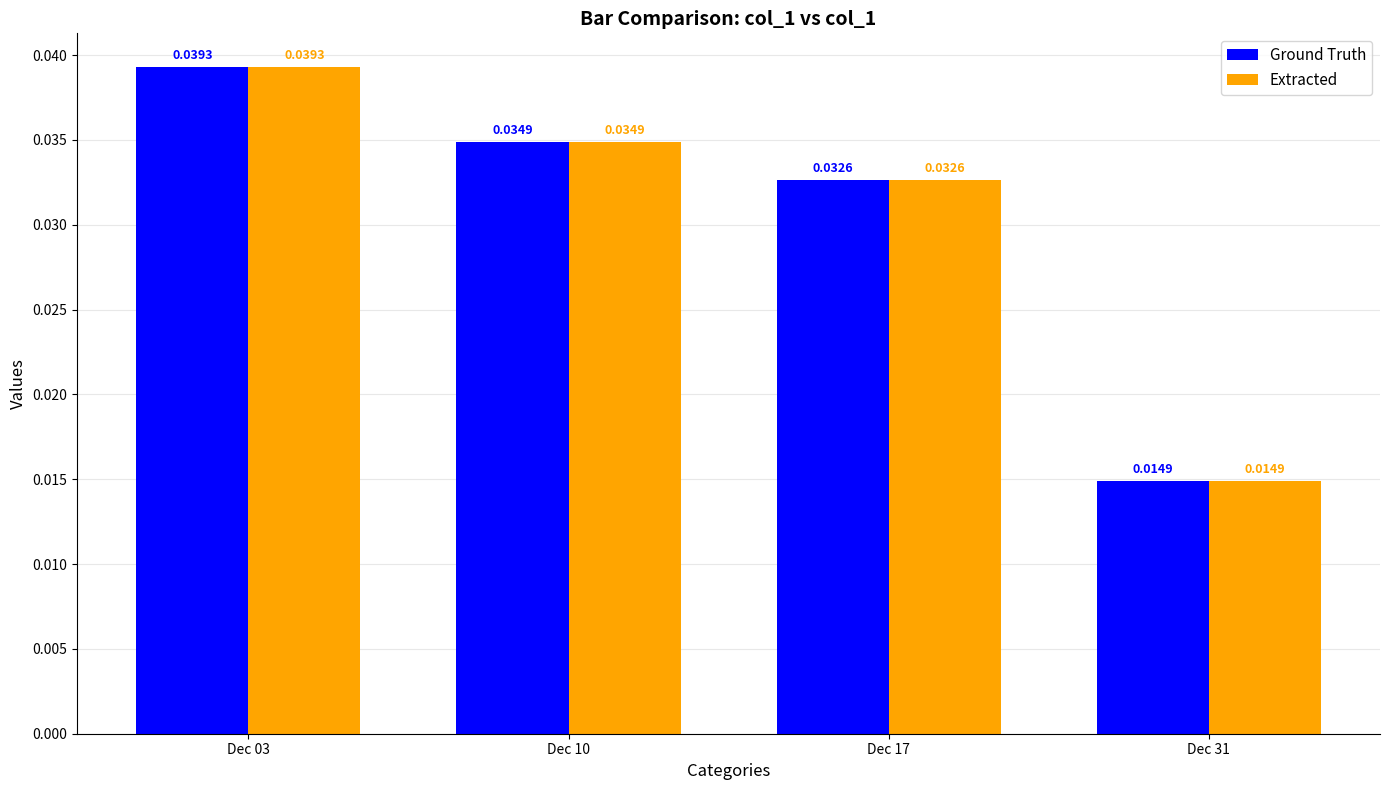

At which category is the sum across all series the highest?

Dec 03